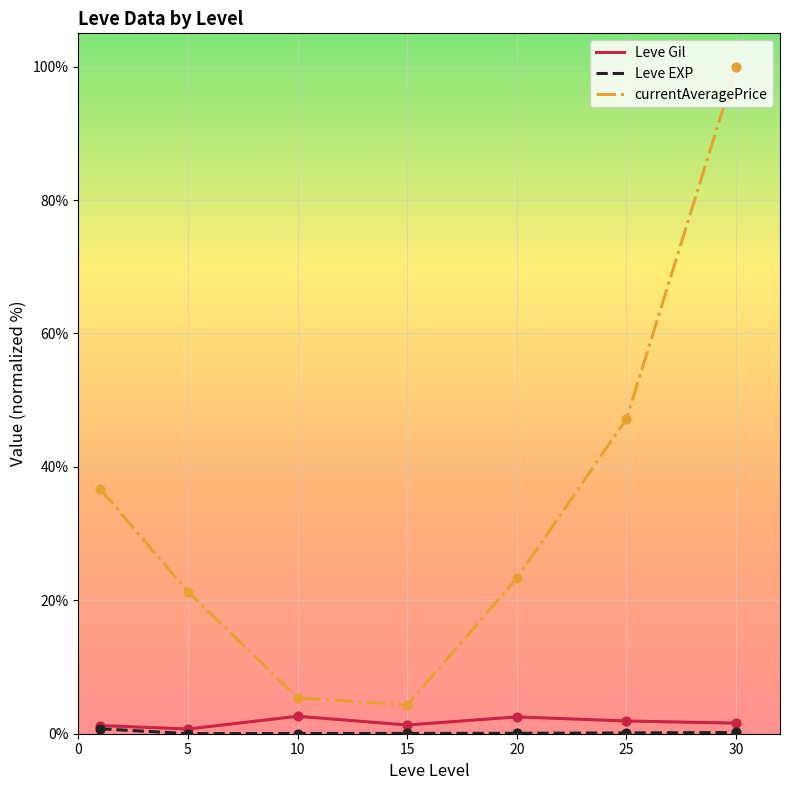

True or false: Leve Gil and currentAveragePrice cross at least once.

False